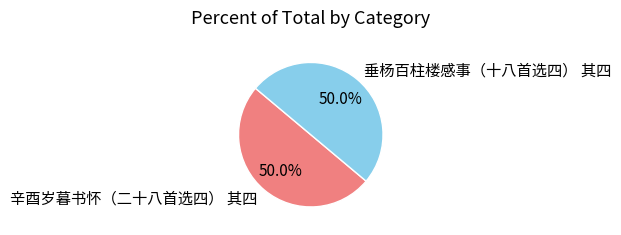

Approximately how many times larger is the value at 垂杨百柱楼感事（十八首选四） 其四 compared to 辛酉岁暮书怀（二十八首选四） 其四?

1.0